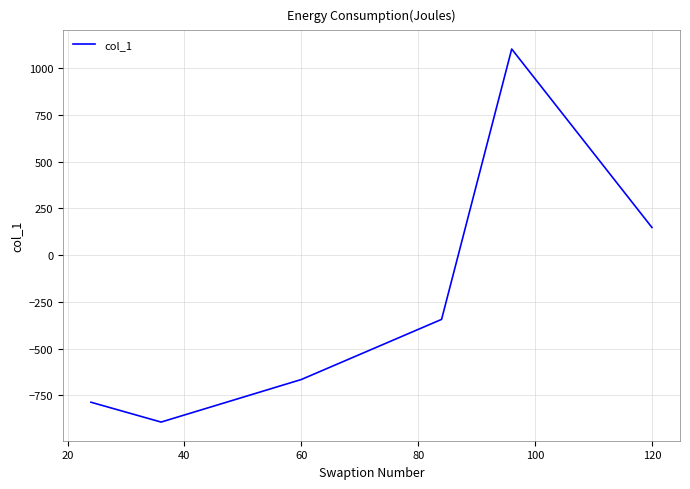

What is the difference between the maximum and second lowest values?

1888.9